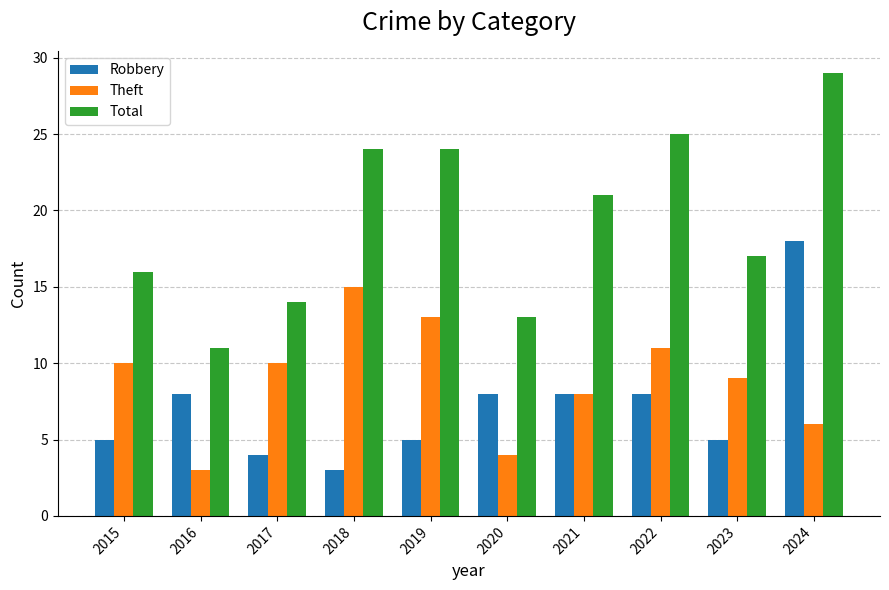

How many values in the Robbery series are below 8?

5